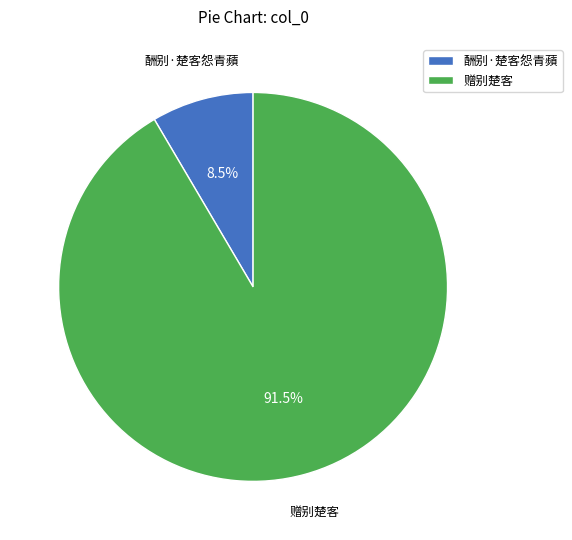

Is it true that 赠别楚客 is 86% of the pie?

False